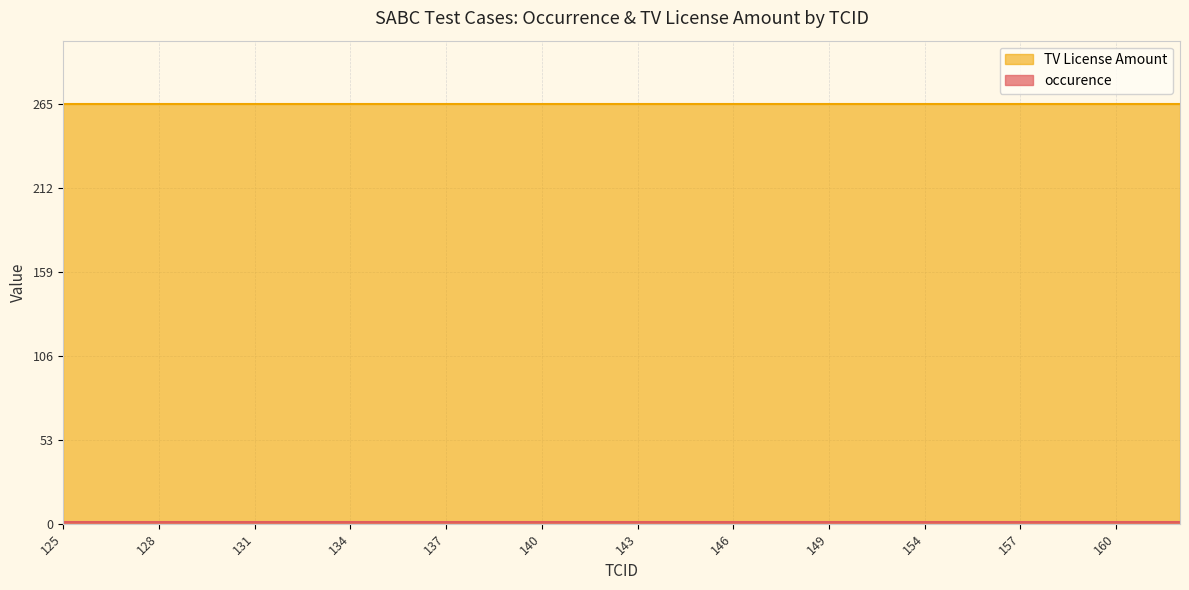

What are all the series names shown in the legend?

occurence, TV License Amount